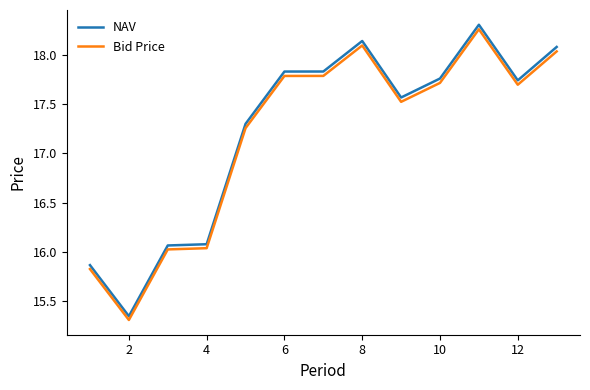

True or false: NAV and Bid Price intersect in this chart.

False